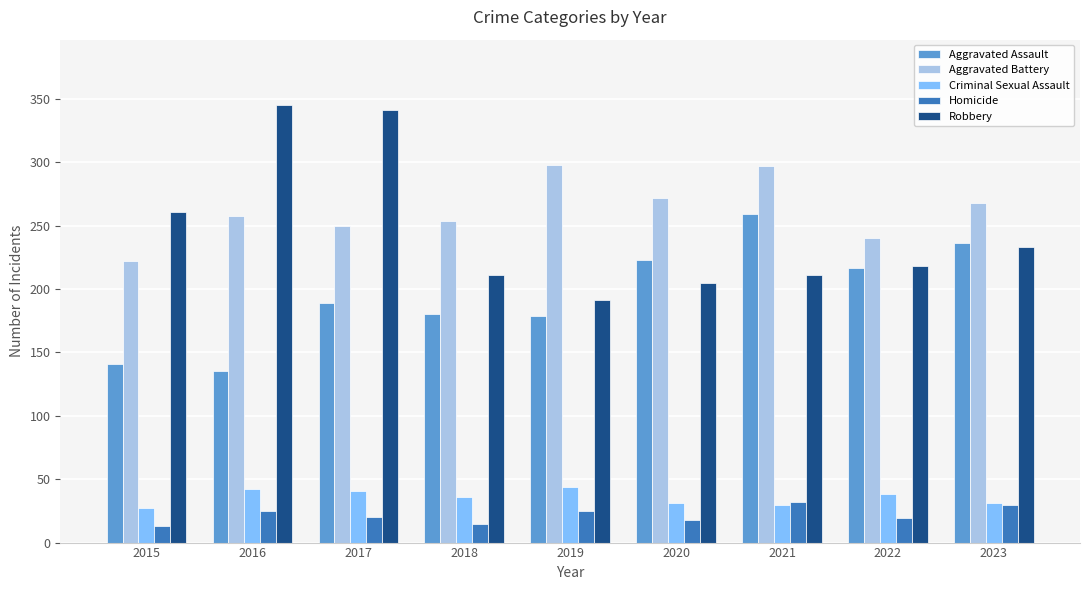

Are the bars grouped side by side (vs. stacked)?

Yes